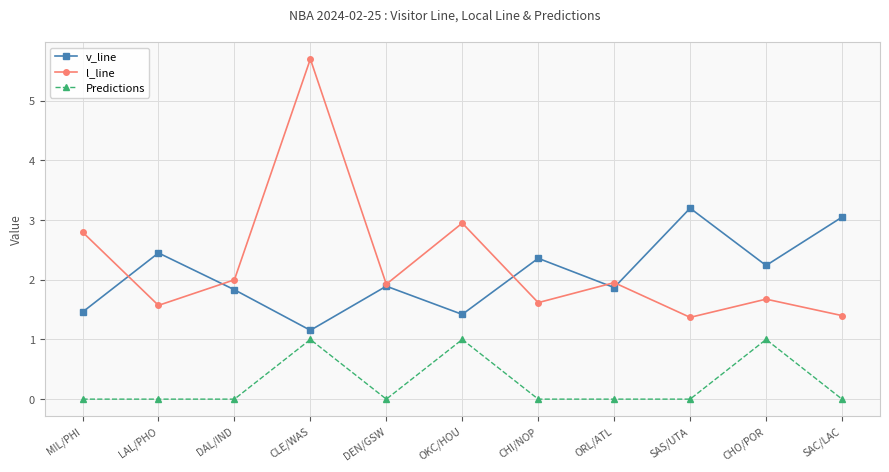

Is it true that v_line equals 4.7 at SAC/LAC?

False